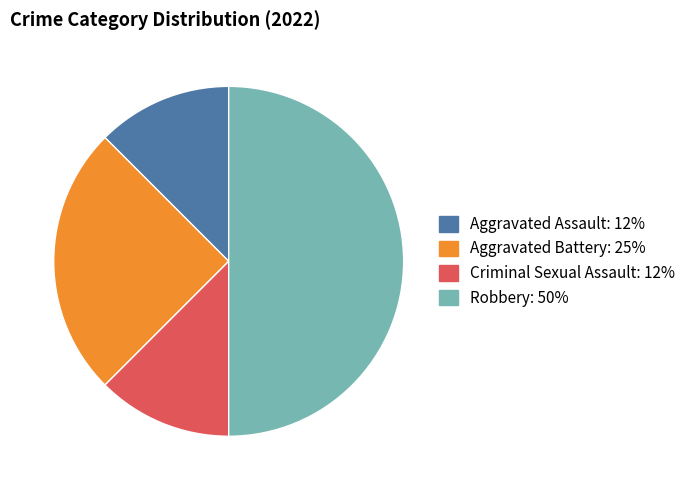

What is the ratio of the value at Robbery to the value at Aggravated Assault?

4.0